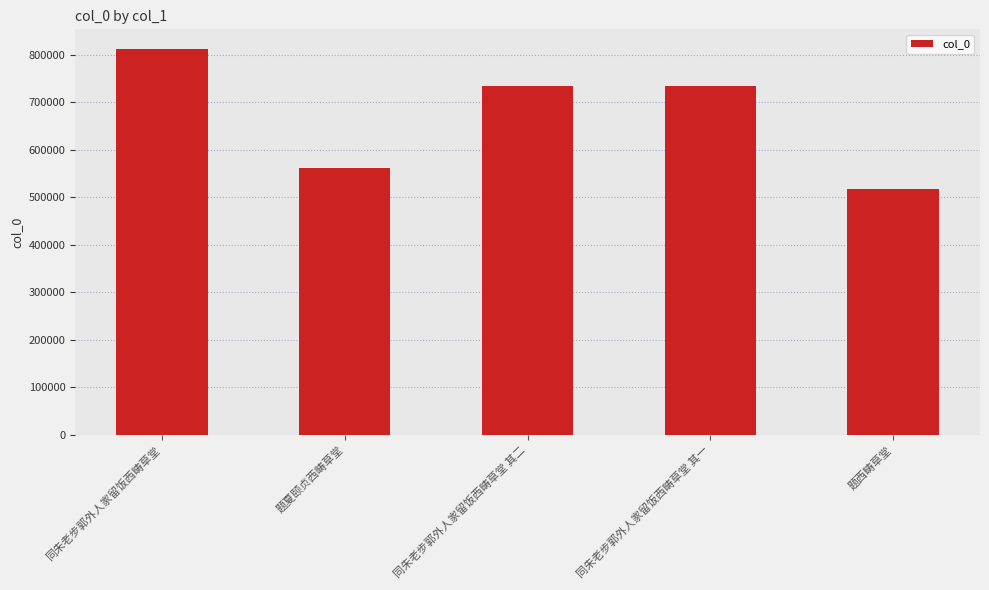

What value does the data have at 同朱老步郭外人家留饭西畴草堂 其一, to the nearest 50?

735100